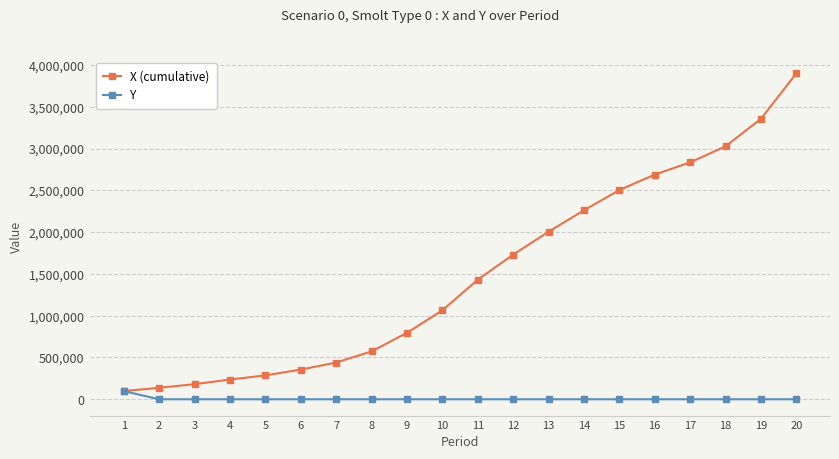

Reading left to right, list all the values displayed in this chart.

X (cumulative): 98254.2	137517.7	180776.6	236152.8	285648.8	355240.9	439348.9	572893.8	794859.4	1063810.6	1430632.7	1730529.0	2004339.5	2261106.9	2502779.3	2688480.8	2833878.9	3026581.5	3354933.6	3900000.0
Y: 98254.2	0.0	0.0	0.0	0.0	0.0	0.0	0.0	0.0	0.0	0.0	0.0	0.0	0.0	0.0	0.0	0.0	0.0	0.0	0.0